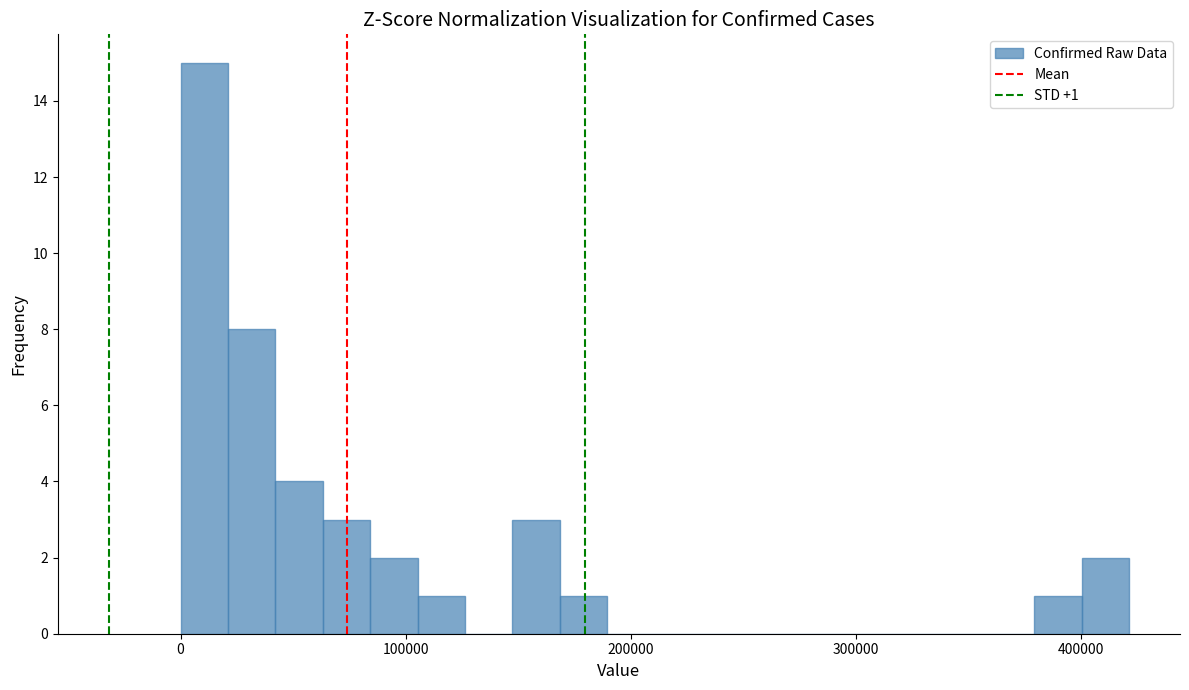

Read against the x-axis, roughly where is the centre of the tallest bar?

10000